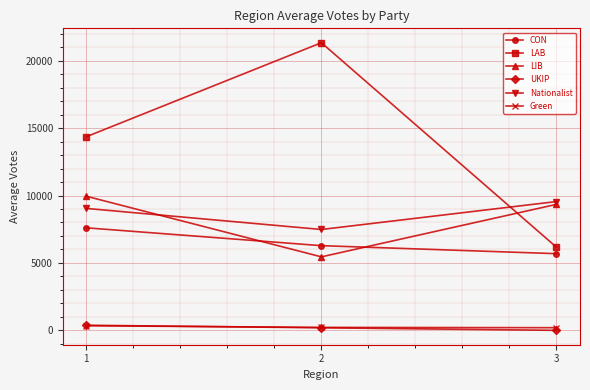

Which series has the largest total across all categories?

LAB